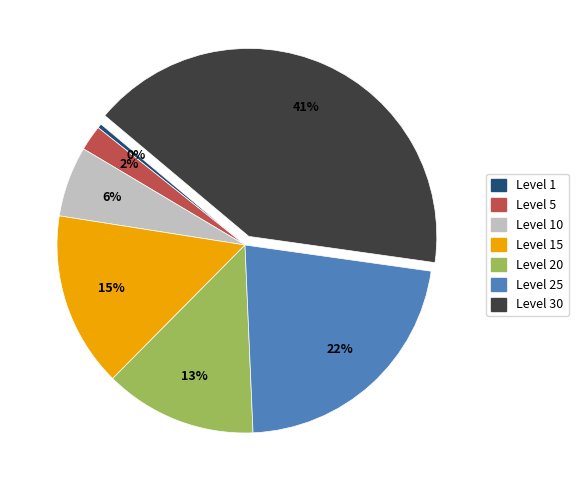

To the nearest percent, what is the difference between the largest and smallest slice percentages?

41%